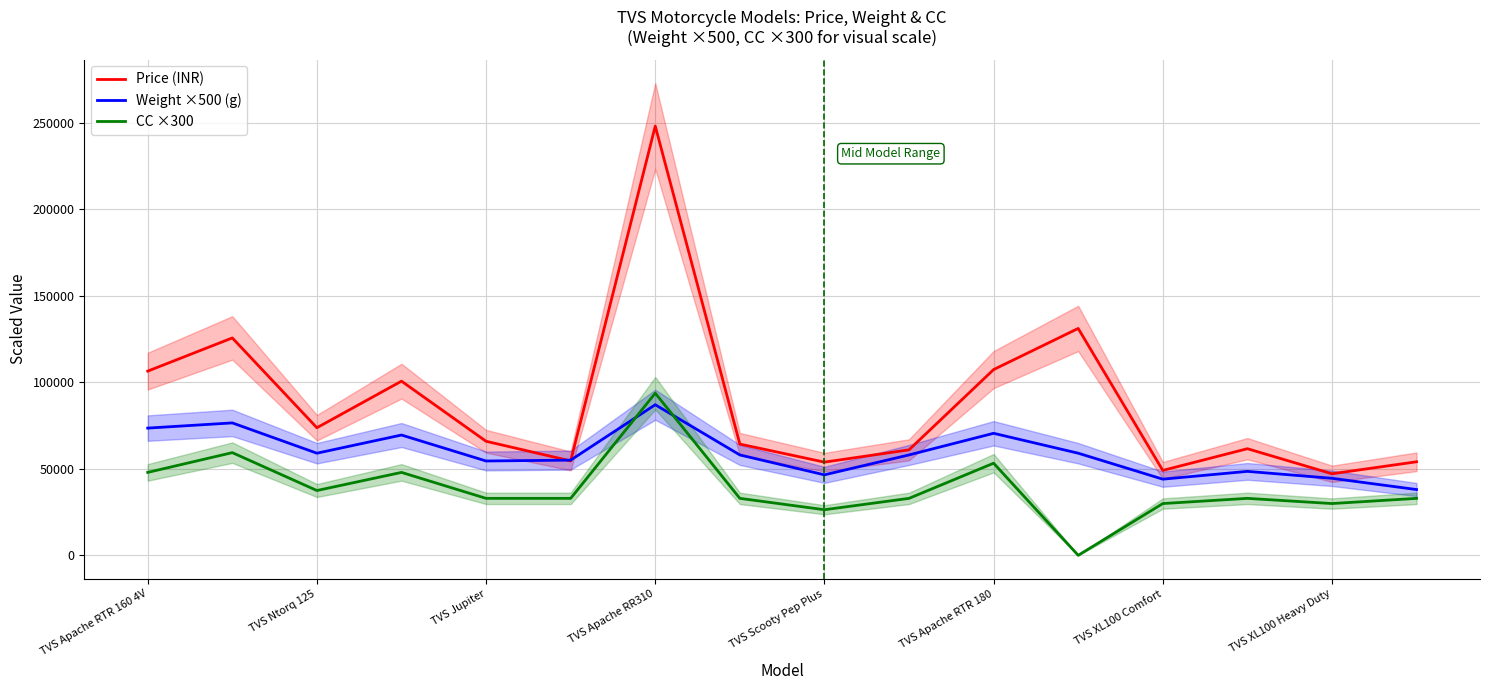

Rank the series at TVS Apache RTR 160 4V from highest to lowest value.

Price (INR), Weight ×500 (g), CC ×300